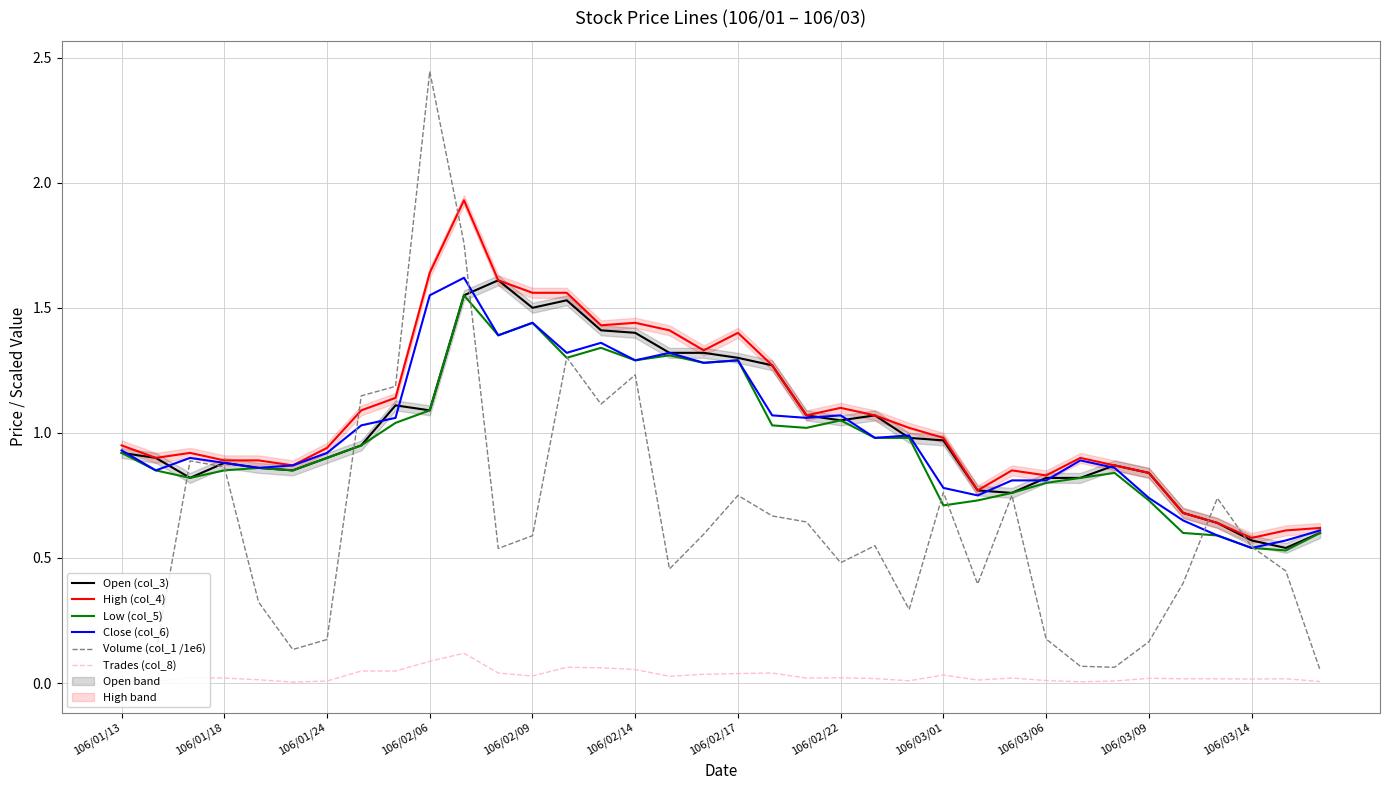

Which series has the largest total across all categories?

High (col_4)